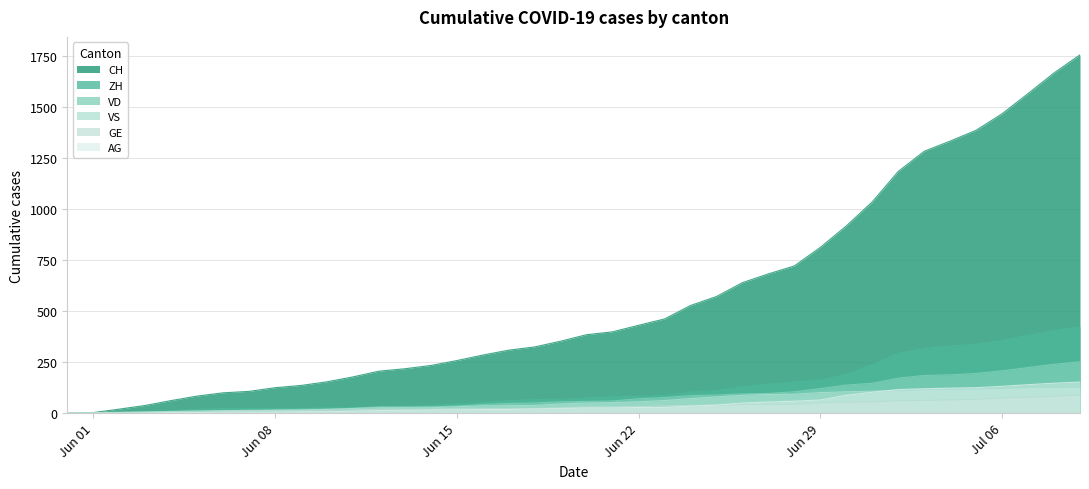

How many values in the VD series exceed 58?

19